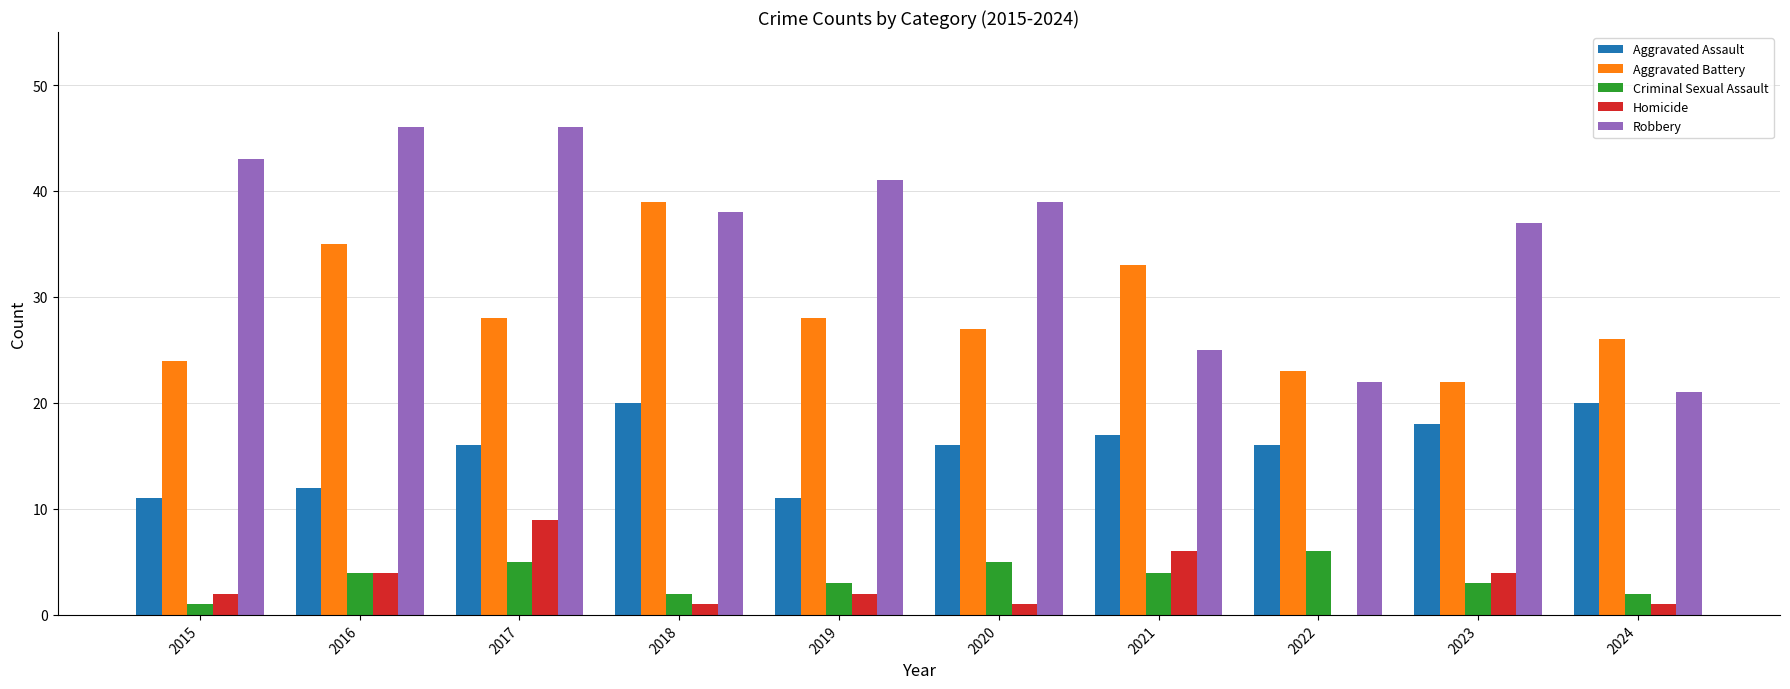

Reading left to right, extract all data points from this chart.

Aggravated Assault: 2015=11	2016=12	2017=16	2018=20	2019=11	2020=16	2021=17	2022=16	2023=18	2024=20
Aggravated Battery: 2015=24	2016=35	2017=28	2018=39	2019=28	2020=27	2021=33	2022=23	2023=22	2024=26
Criminal Sexual Assault: 2015=1	2016=4	2017=5	2018=2	2019=3	2020=5	2021=4	2022=6	2023=3	2024=2
Homicide: 2015=2	2016=4	2017=9	2018=1	2019=2	2020=1	2021=6	2022=0	2023=4	2024=1
Robbery: 2015=43	2016=46	2017=46	2018=38	2019=41	2020=39	2021=25	2022=22	2023=37	2024=21